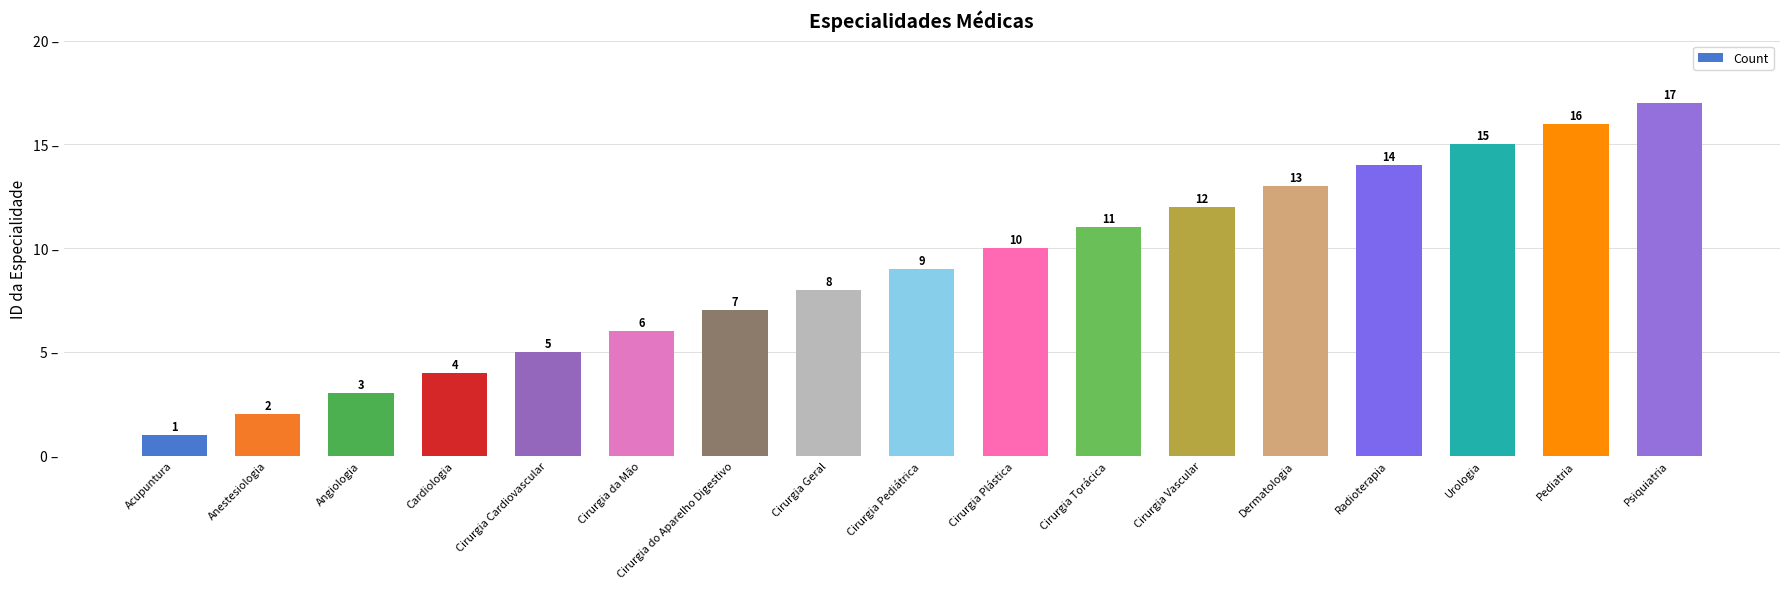

Reading right to left, list all the values displayed in this chart.

17	16	15	14	13	12	11	10	9	8	7	6	5	4	3	2	1